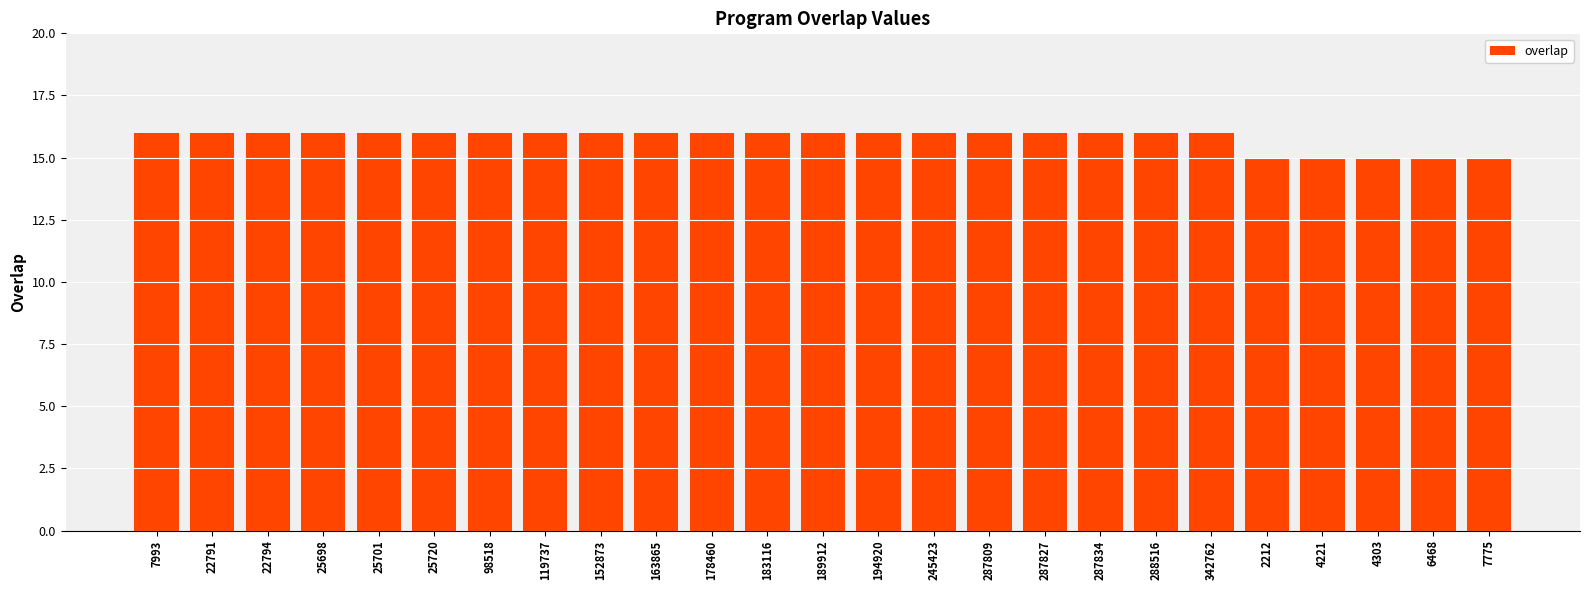

Reading left to right, what are all the values shown in this chart?

16	16	16	16	16	16	16	16	16	16	16	16	16	16	16	16	16	16	16	16	15	15	15	15	15